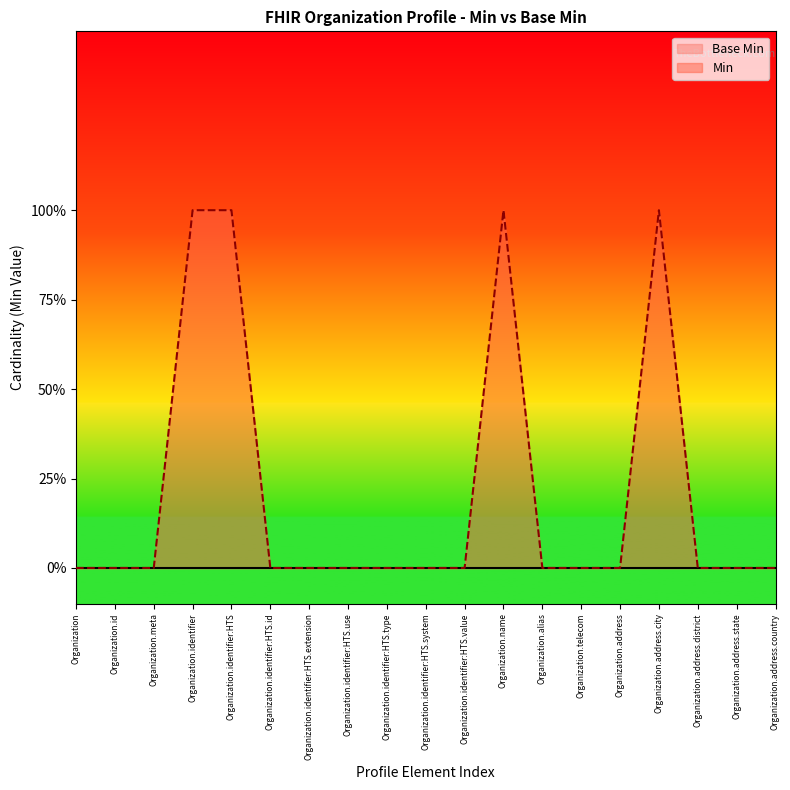

What is the label of the 8th point from the right?

Organization.name